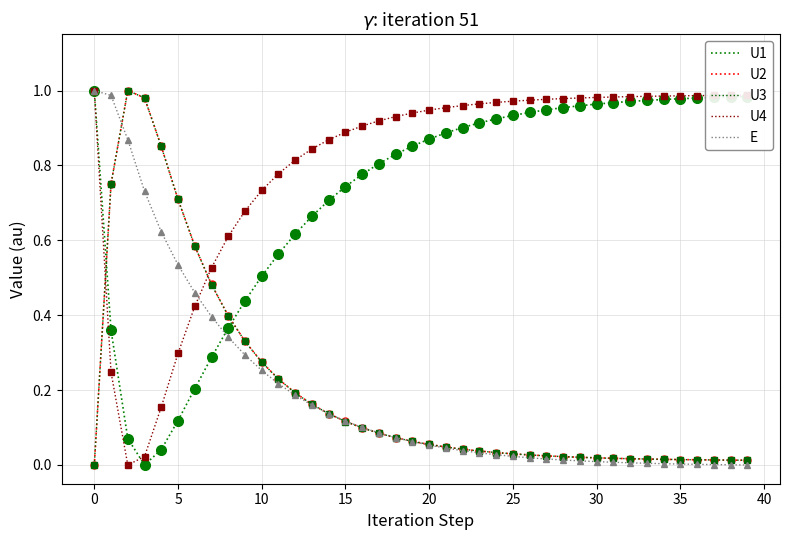

How many intersections are there between U3 and U1?

2